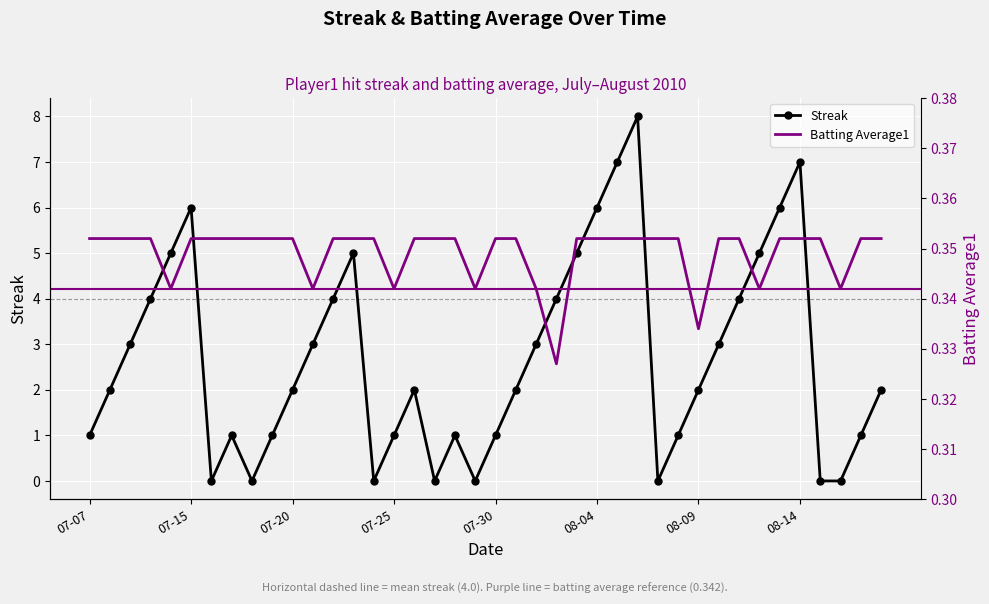

What is the spread (max minus min) of values at 18?

0.6